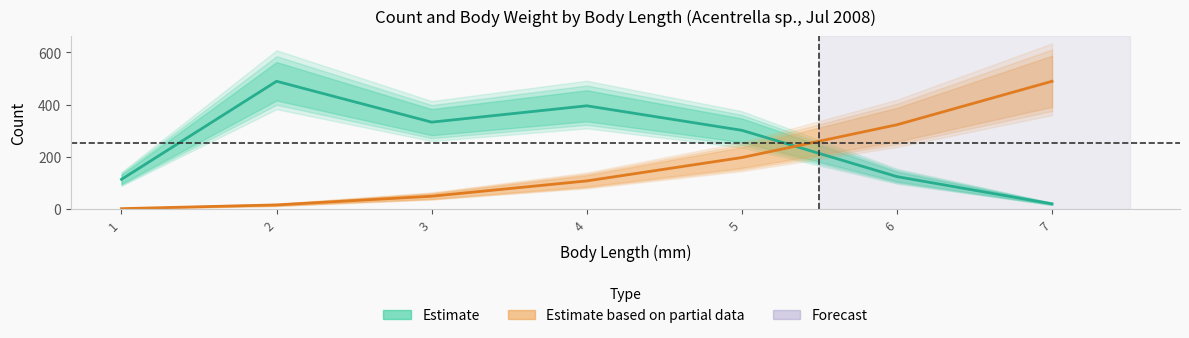

Reading right to left, transcribe all the data shown in this chart.

Count (Estimate): 7=20.8	6=125.0	5=302.1	4=395.8	3=333.3	2=489.6	1=114.6
Body Weight scaled (Estimate based on partial data): 7=489.6	6=323.3	5=198.0	4=108.6	3=50.1	2=16.8	1=2.6